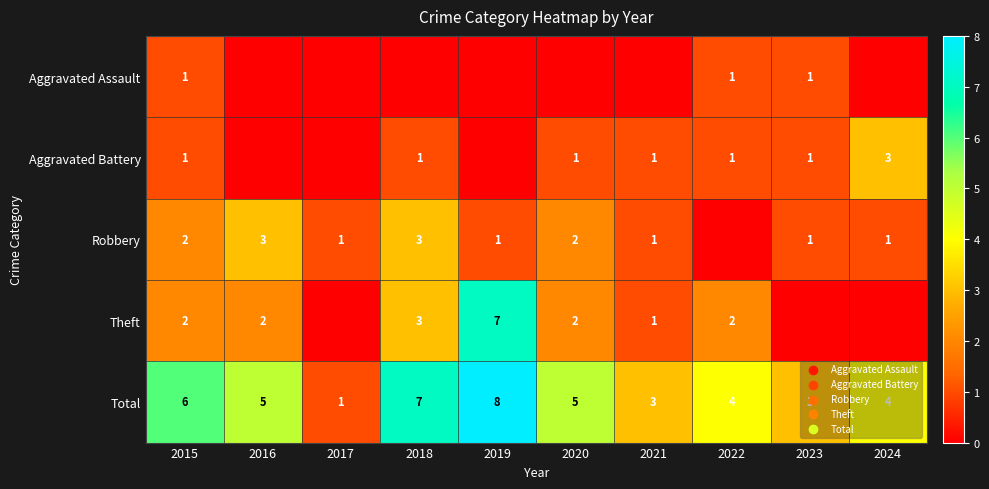

At how many categories does at least one series exceed 4?

5